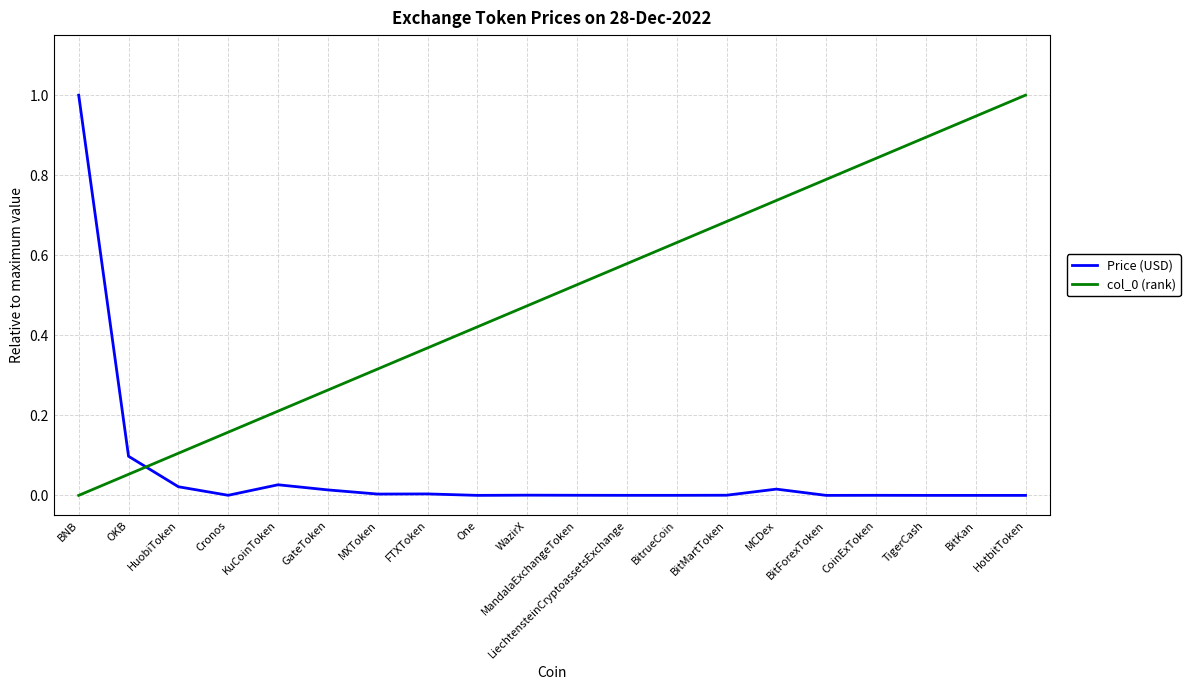

Count the number of data series in this chart.

2